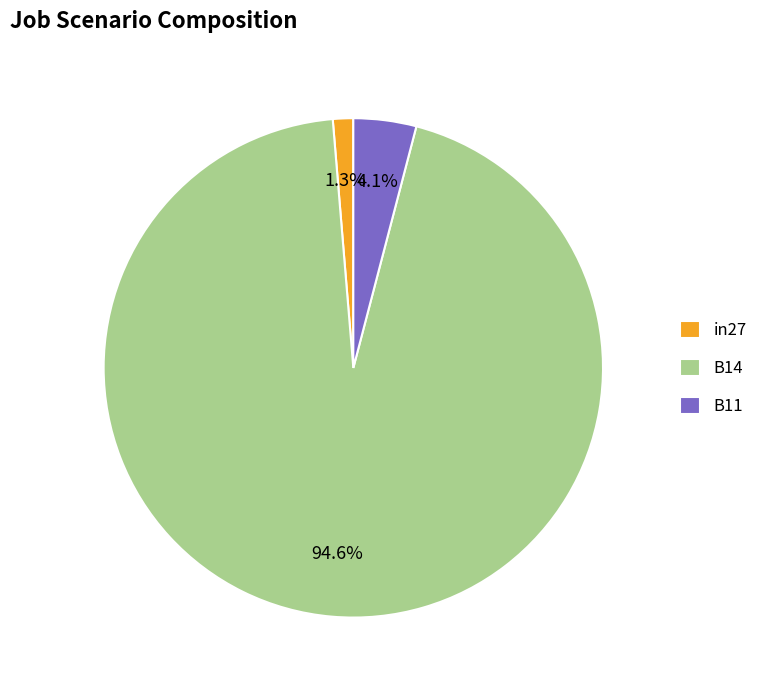

To the nearest percent, what is the difference between the largest and smallest slice percentages?

93%